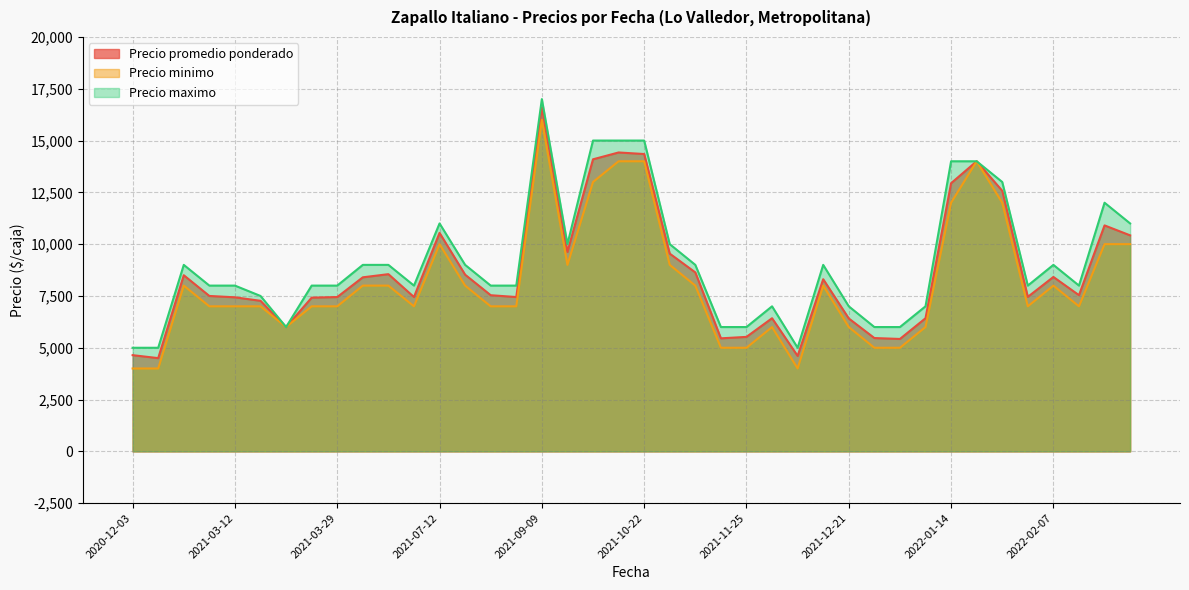

What is the sum of the Precio promedio ponderado values at 2022-03-10 and 2021-11-25?

16430